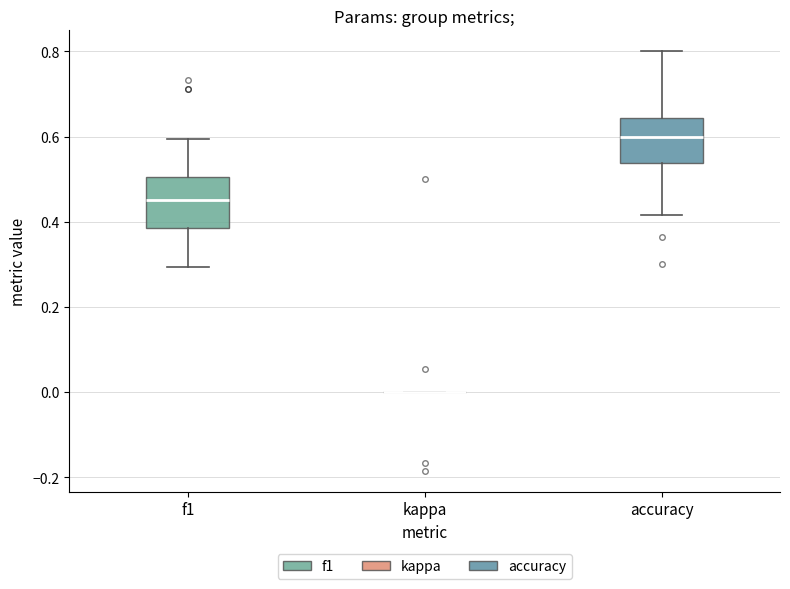

Reading left to right, read every box against the y-axis: the position of its median line, the range the box covers, and the ends of its whiskers. The values are not printed on the chart, so give them approximately, as read against the axis.

f1: median 0.46, box 0.38 to 0.50, whiskers 0.30 to 0.60
kappa: box collapsed to a line at 0.00, whiskers 0.00 to 0.00
accuracy: median 0.60, box 0.54 to 0.64, whiskers 0.42 to 0.80